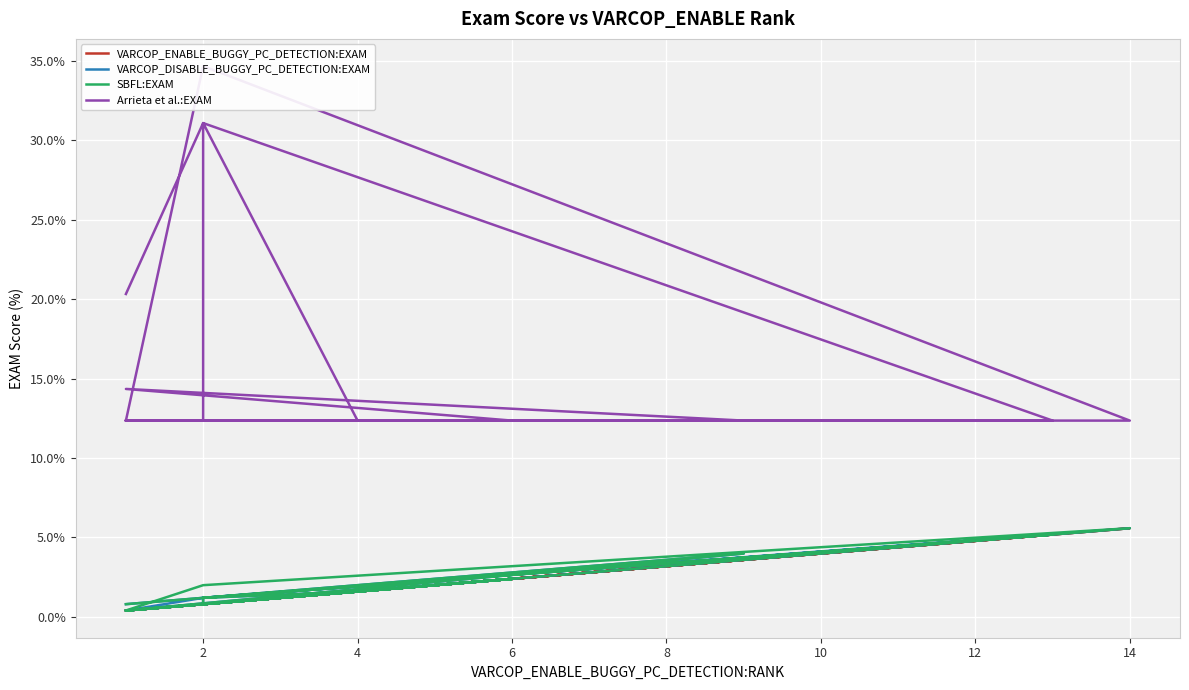

Which series has the largest range (max minus min)?

Arrieta et al.:EXAM